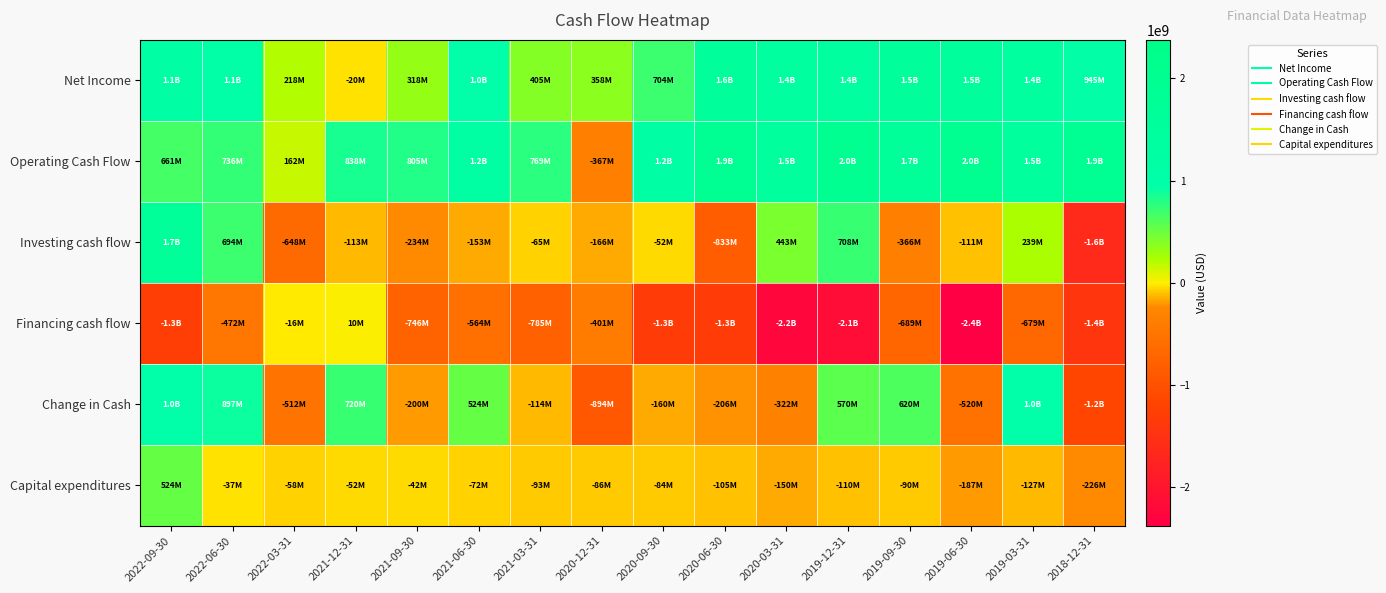

What is the difference between the highest and lowest values at 2019-12-31?

4076600000